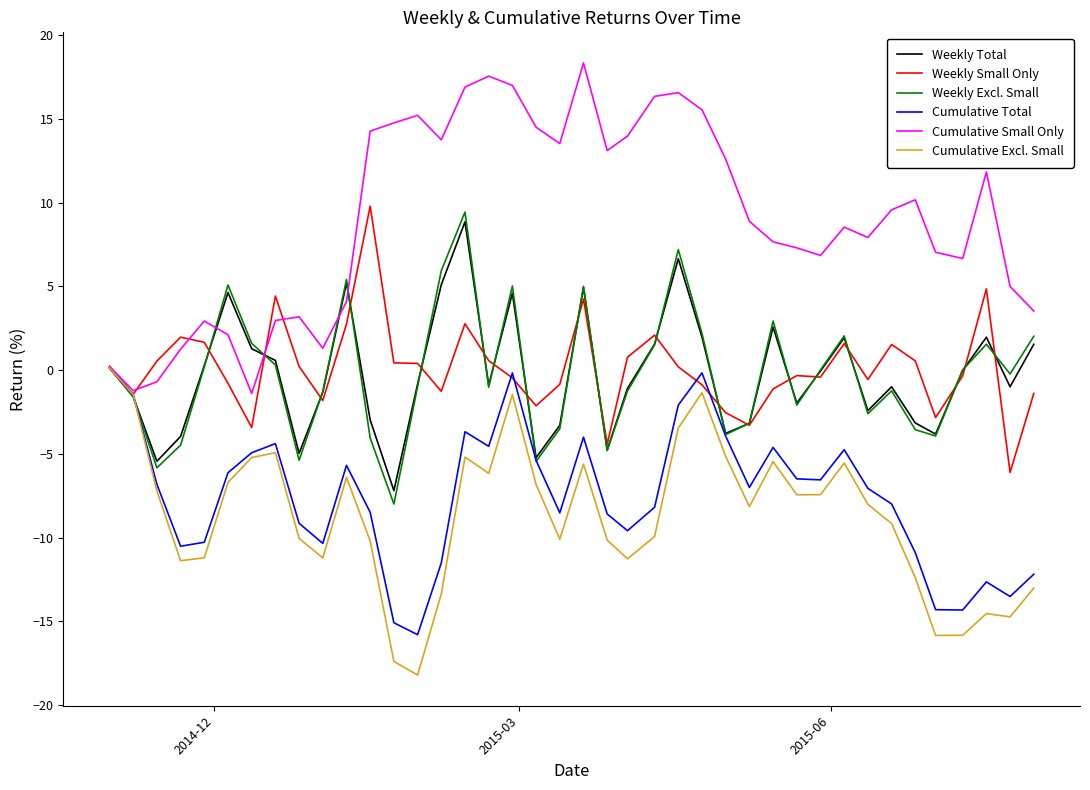

Which series has the largest total across all categories?

Cumulative Small Only